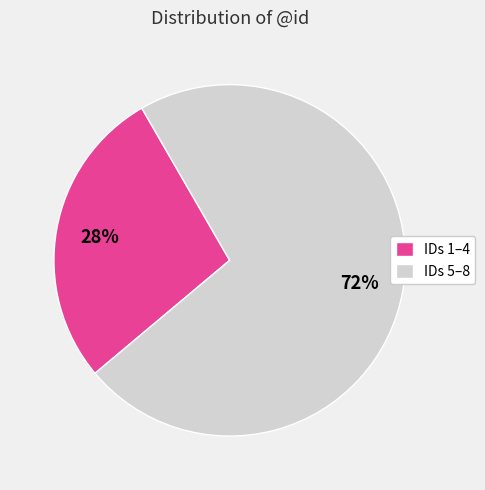

Rank the categories by value from highest to lowest.

IDs 5–8, IDs 1–4